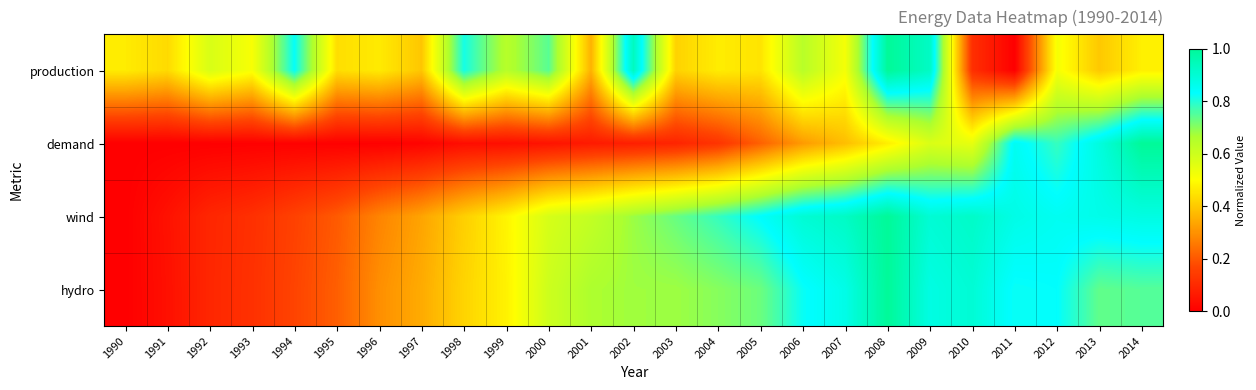

Which category has the highest value across all series?

2008